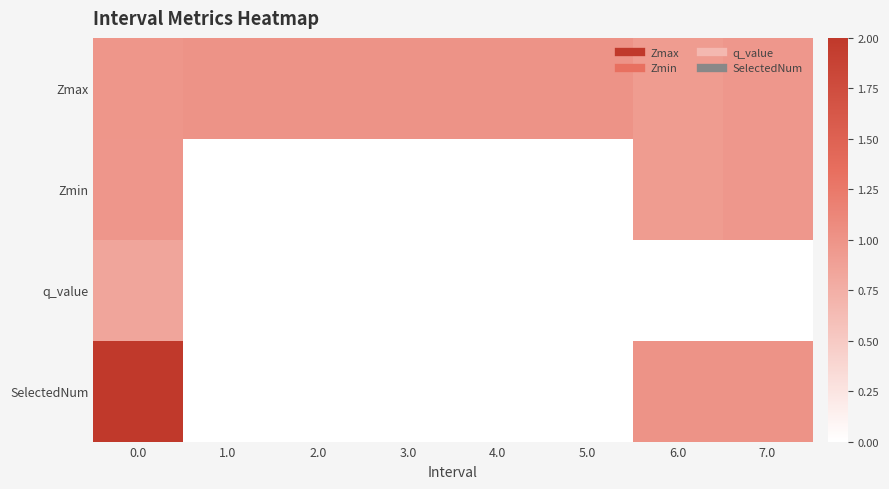

Which series has the largest total across all categories?

Zmax